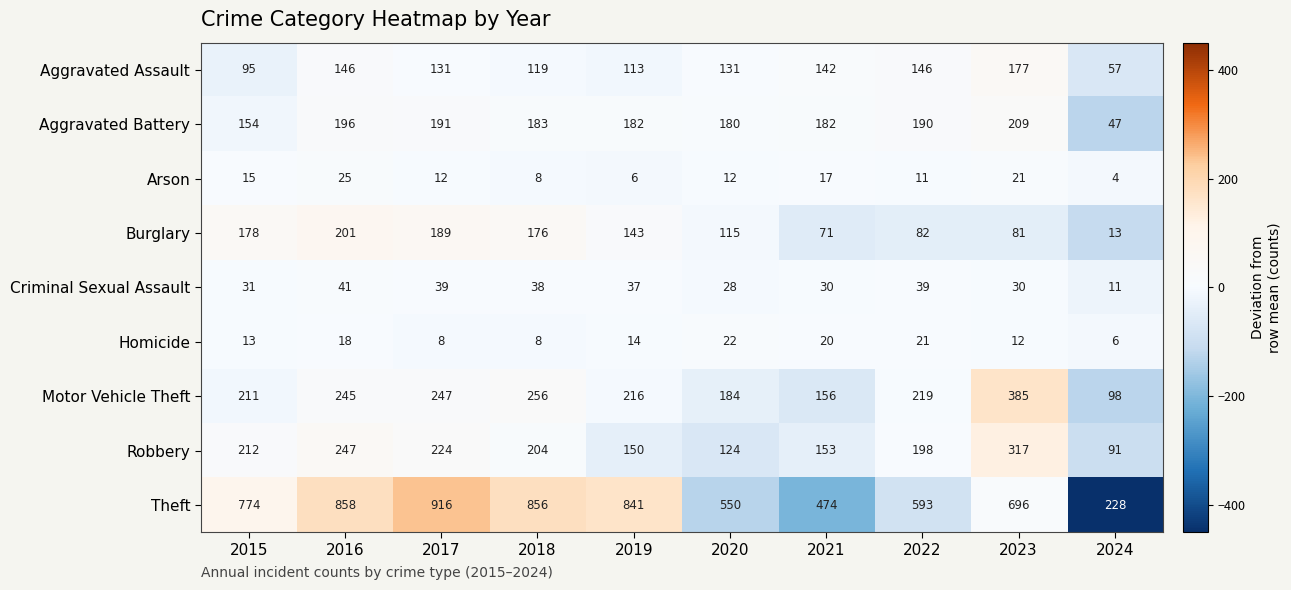

Count the number of categories in the chart.

10